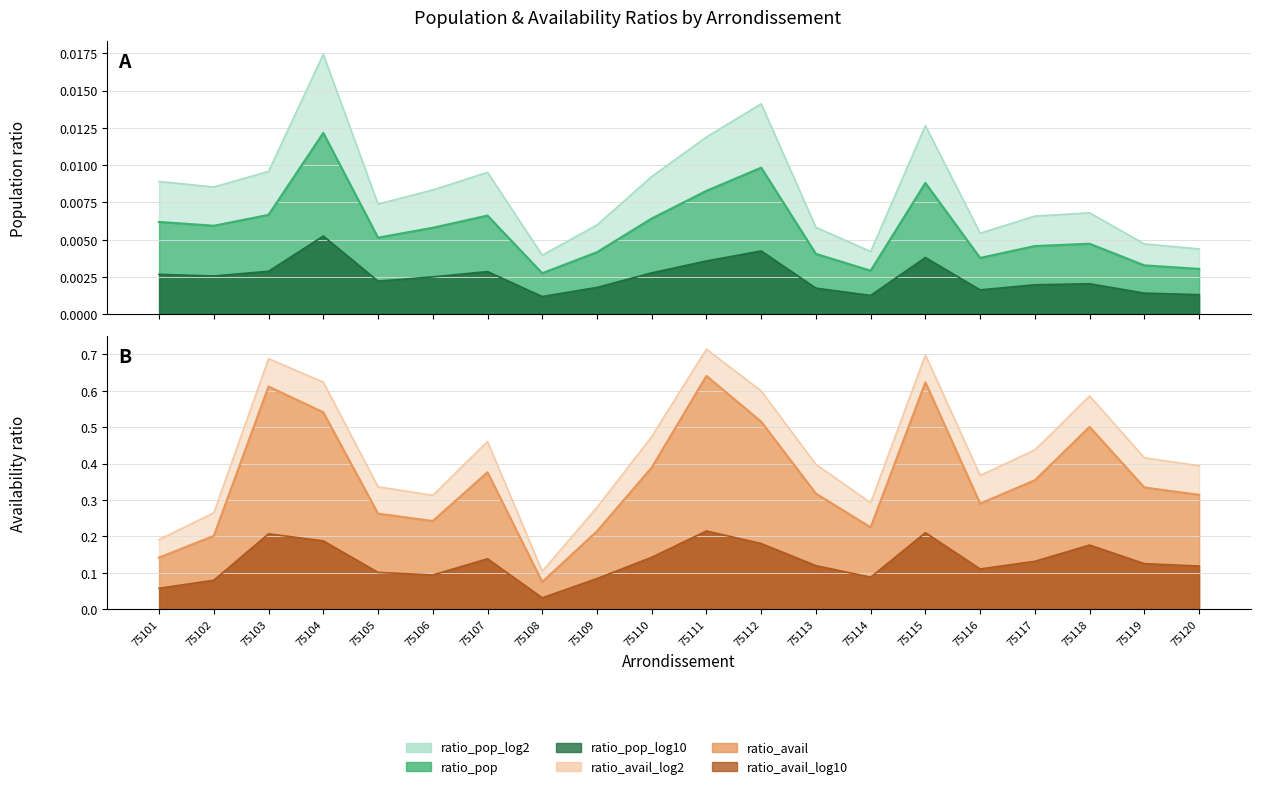

Rank the series at 75115 from highest to lowest value.

ratio_avail_log2, ratio_avail, ratio_avail_log10, ratio_pop_log2, ratio_pop, ratio_pop_log10